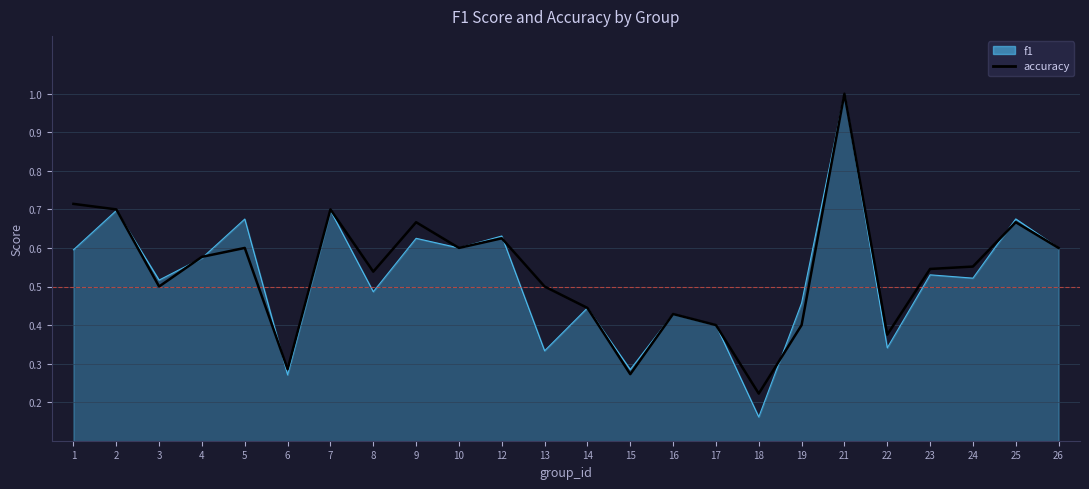

True or false: accuracy has a value of 0.4 at 22.

True